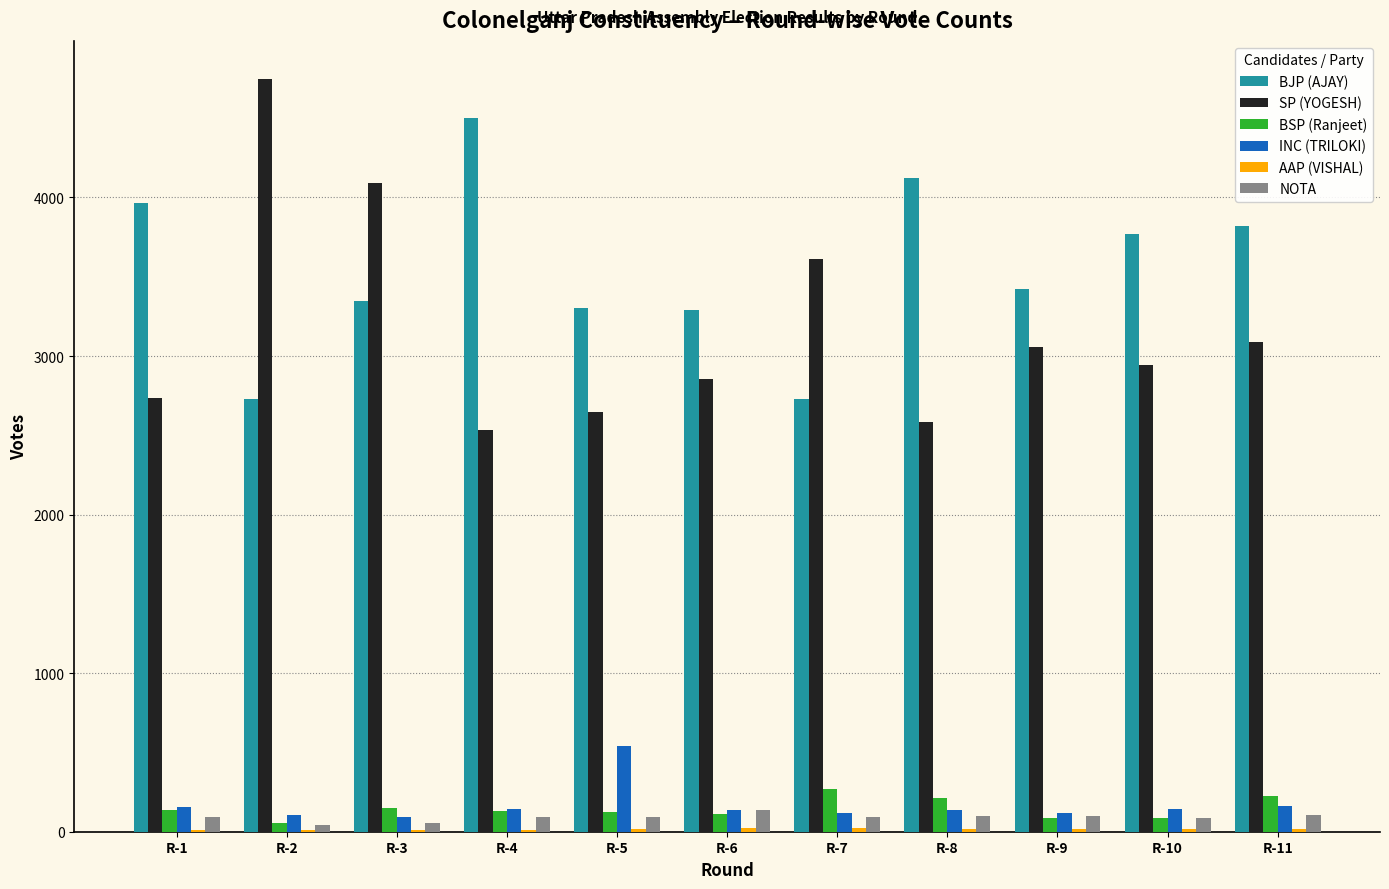

At which label does SP (YOGESH) first exceed 2944?

R-2